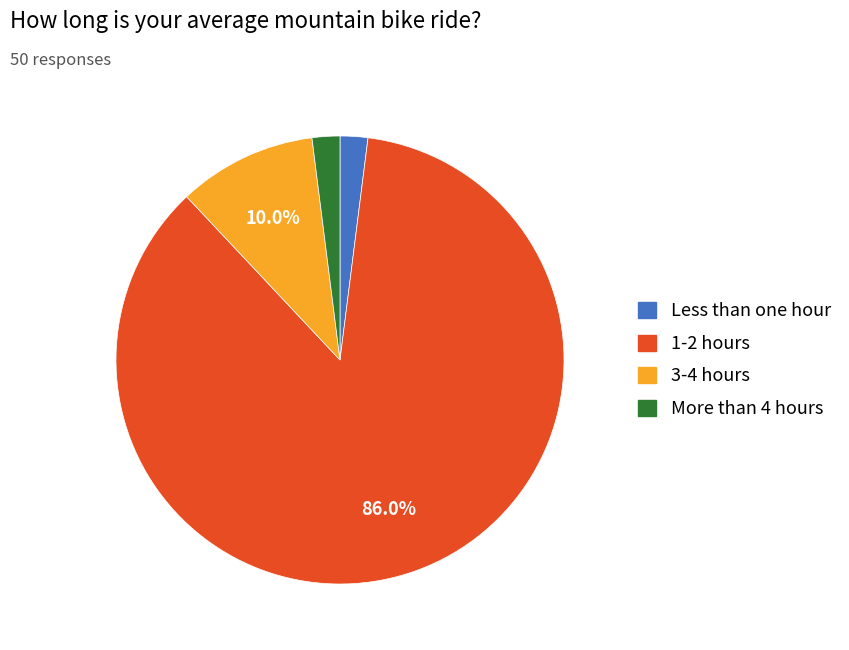

Does any single category account for the majority?

Yes